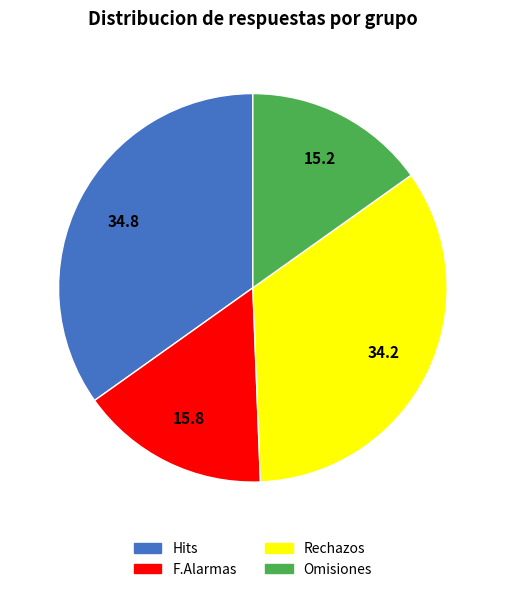

Is there any slice that represents more than half of the pie?

No